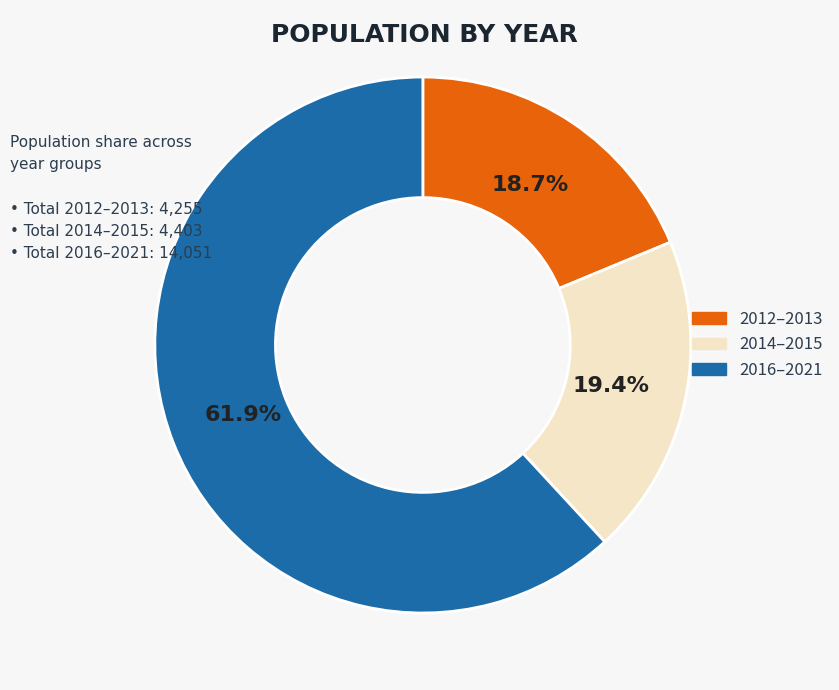

Is the sum of 2014–2015 and 2016–2021 greater than half?

Yes